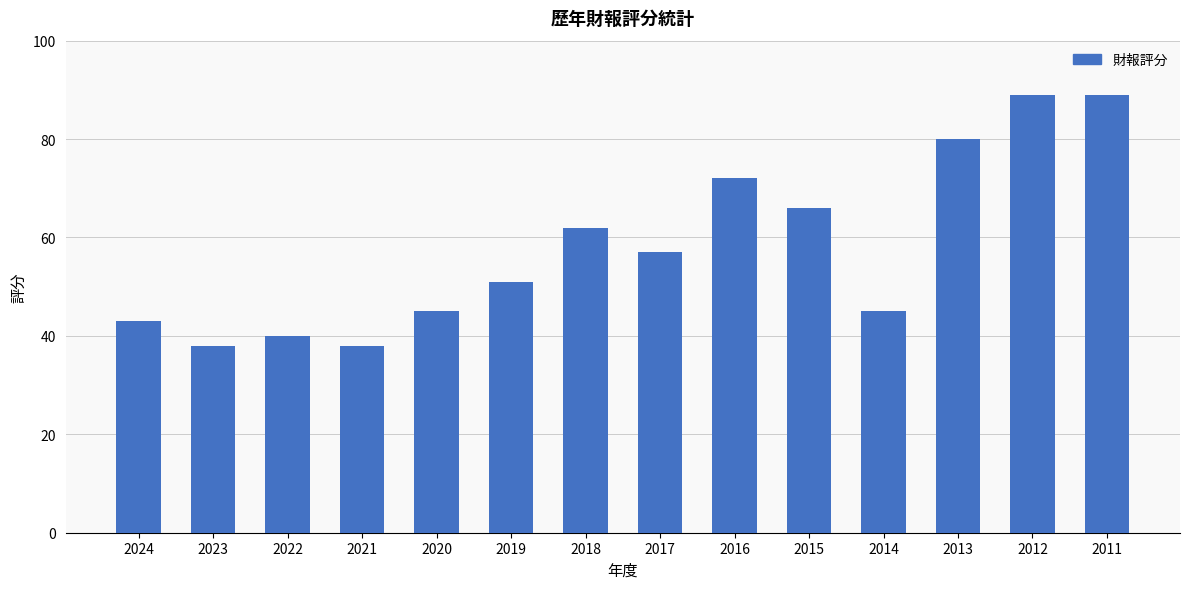

Reading right to left, transcribe all the data shown in this chart.

2011=89	2012=89	2013=80	2014=45	2015=66	2016=72	2017=57	2018=62	2019=51	2020=45	2021=38	2022=40	2023=38	2024=43